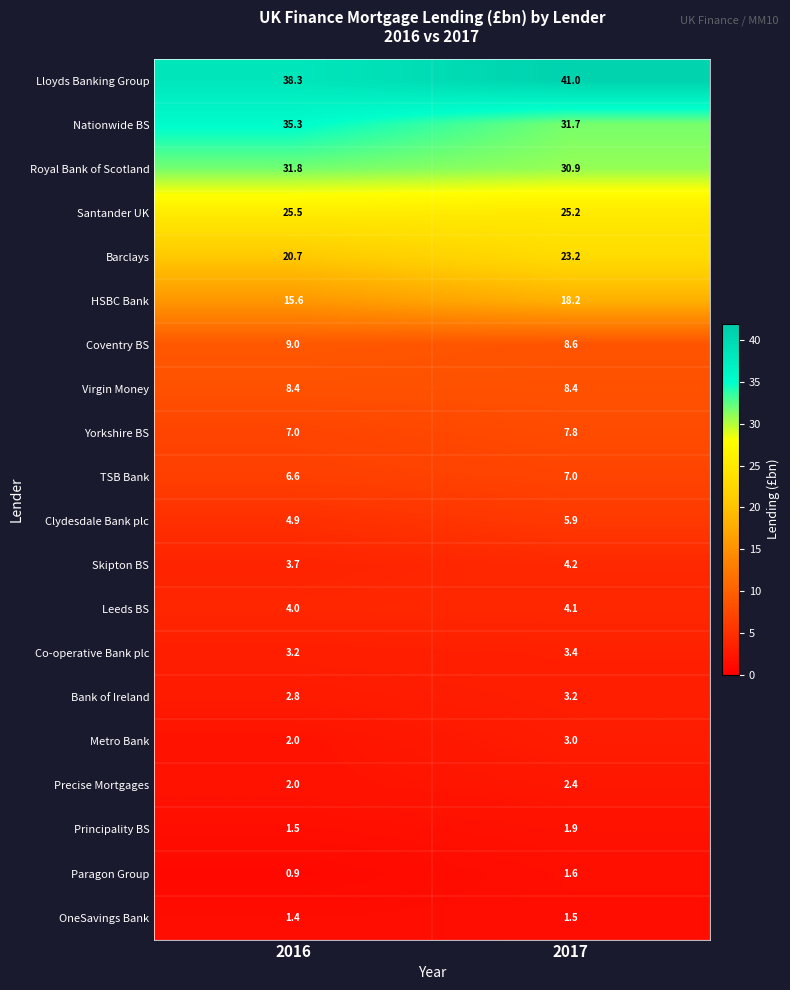

True or false: Lloyds Banking Group has a value of 41.0 at 2017.

True